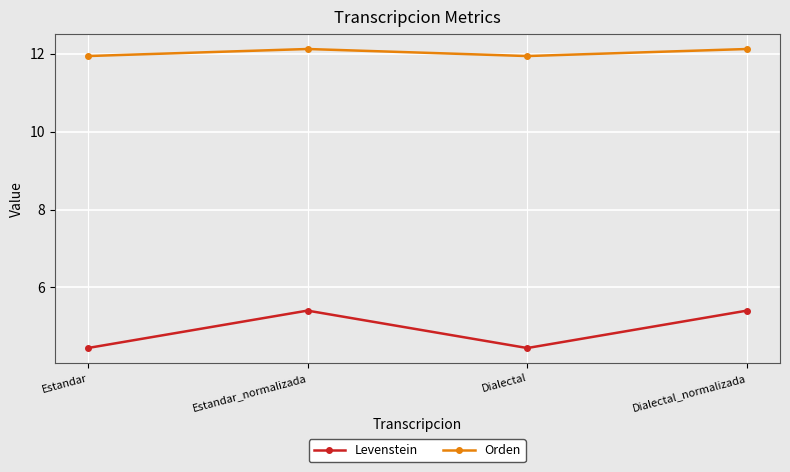

Reading left to right, what are all the values shown in this chart?

Levenstein: 4.4	5.4	4.4	5.4
Orden: 11.9	12.1	11.9	12.1